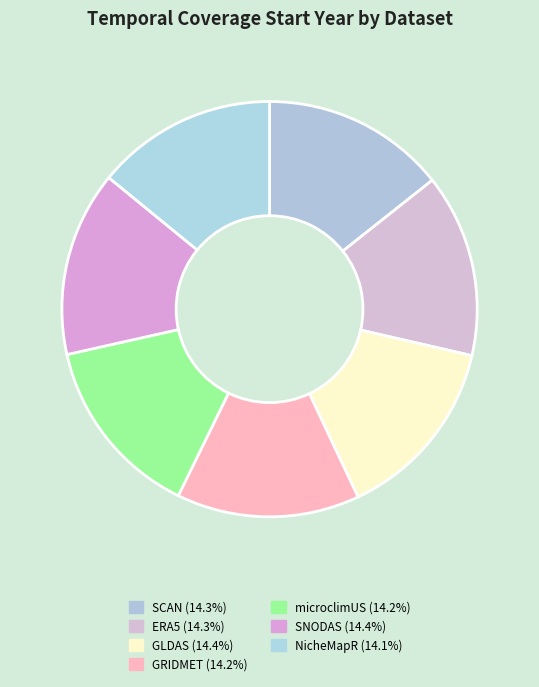

Count the number of slices in the pie.

7